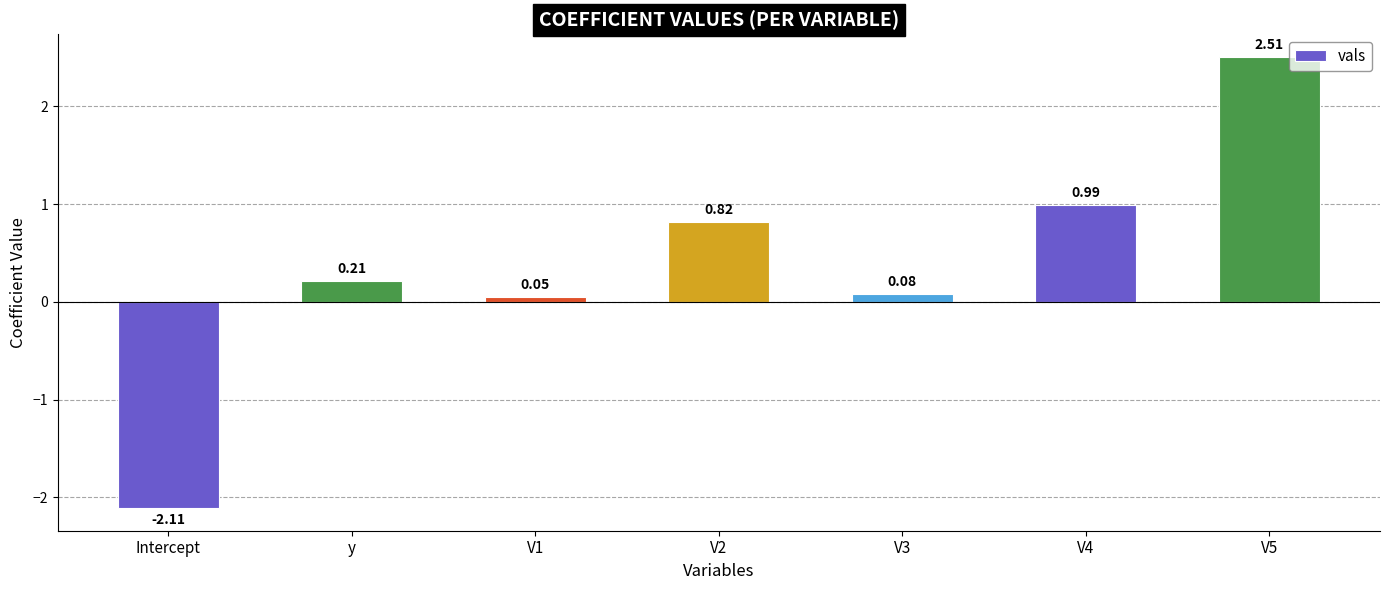

Rank the categories by value from lowest to highest.

Intercept, V1, V3, y, V2, V4, V5